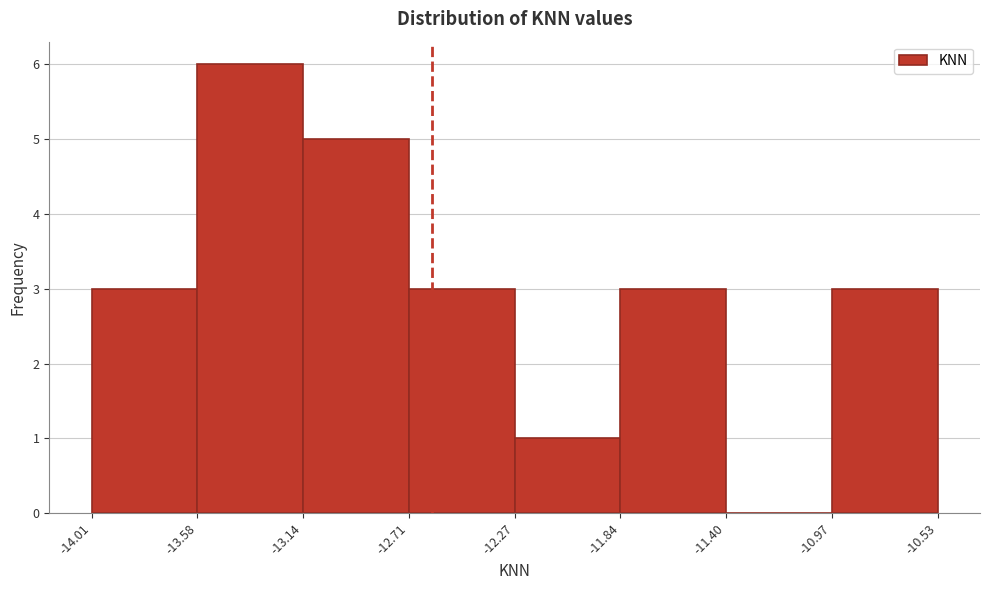

Reading left to right, transcribe this chart: for each bar, give the range it covers on the x-axis and its height. The values are not printed on the chart, so give them approximately, as read against the axis.

-14.01 to -13.58: 3
-13.58 to -13.14: 6
-13.14 to -12.71: 5
-12.71 to -12.27: 3
-12.27 to -11.84: 1
-11.84 to -11.40: 3
-11.40 to -10.97: 0
-10.97 to -10.53: 3